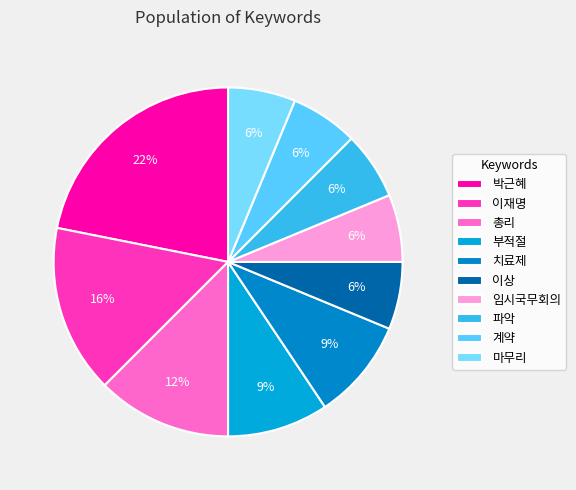

Does 계약 account for over 50% of the chart?

No